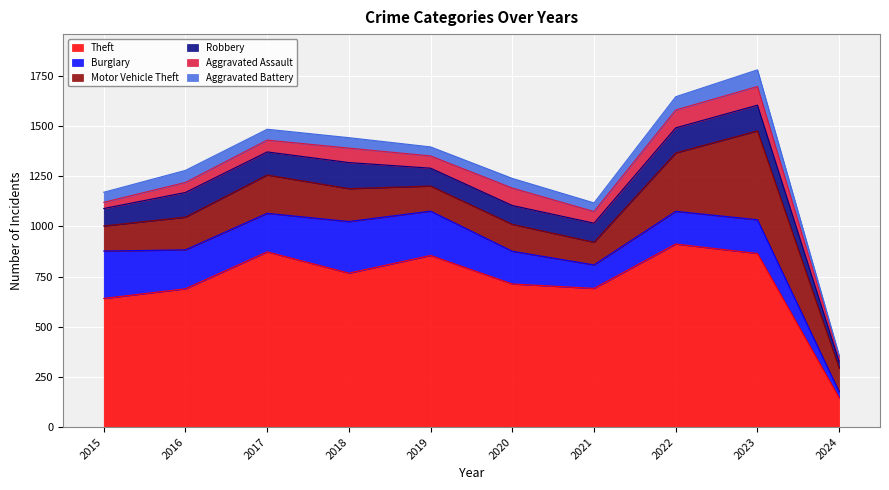

What value does the Aggravated Assault series have at 2017, to the nearest 10?

60